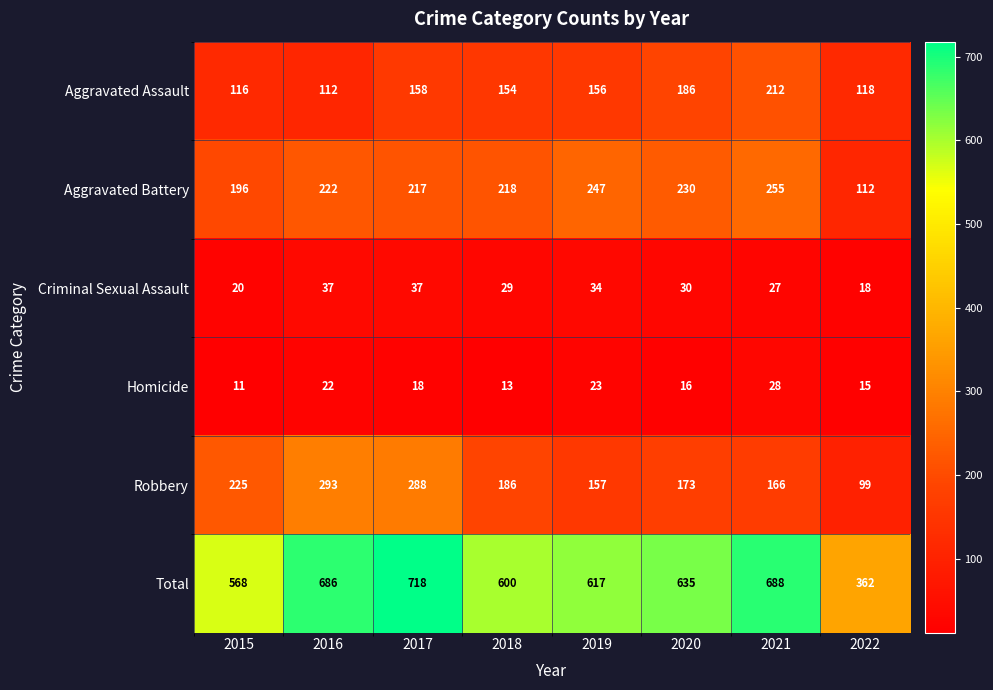

True or false: Aggravated Battery has a value of 48 at 2020.

False